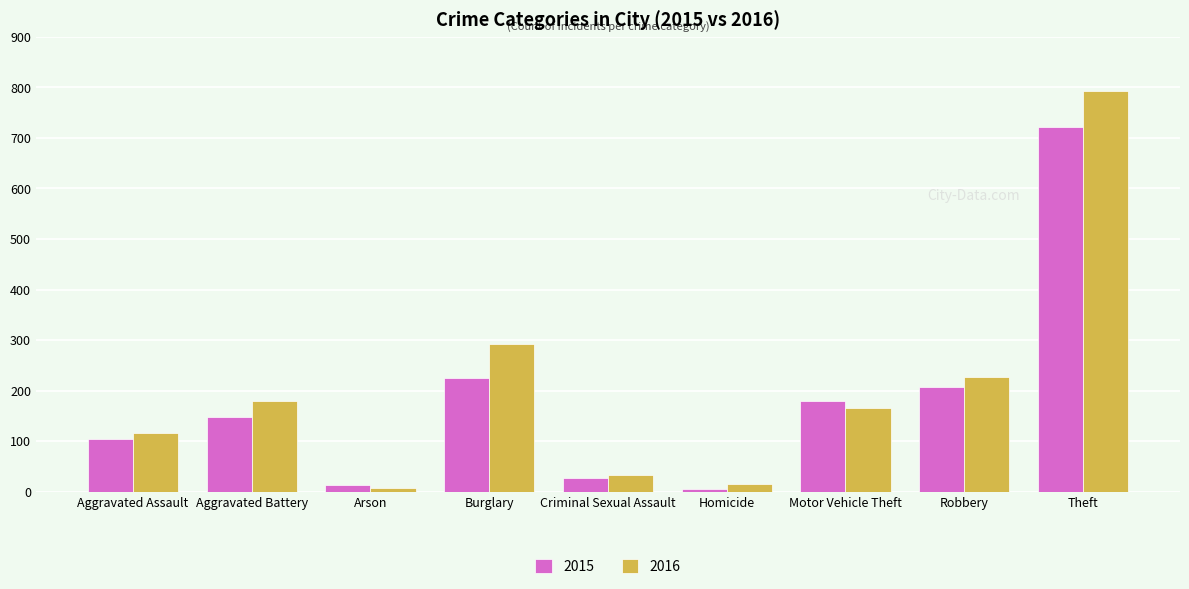

Rank the series at Motor Vehicle Theft from highest to lowest value.

2015, 2016